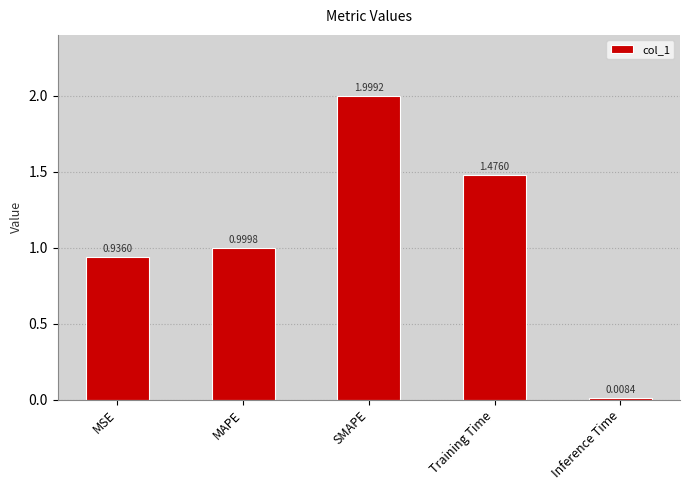

What is the difference between the maximum and minimum values?

2.0